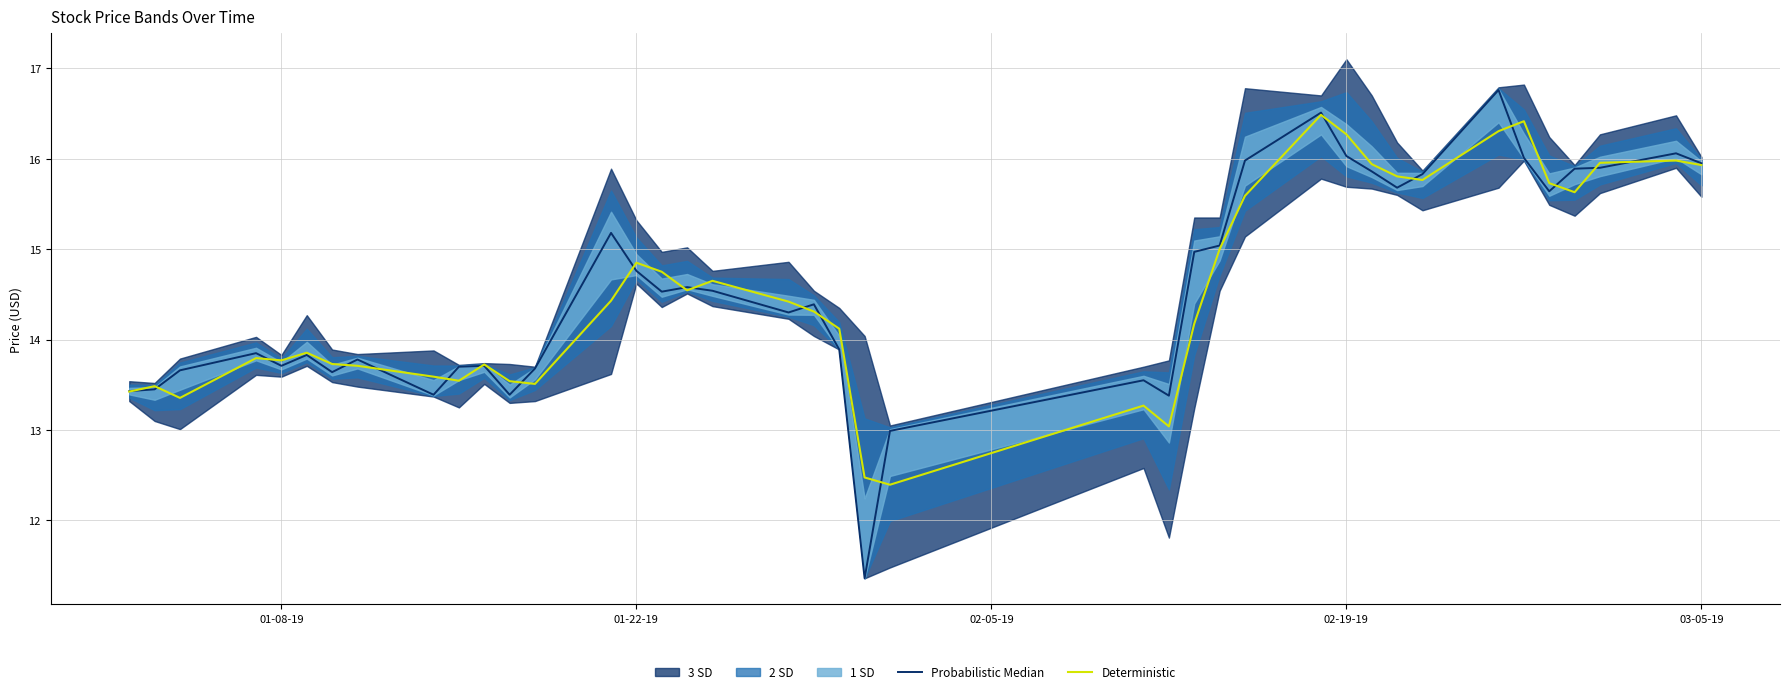

What is the highest value of the Deterministic series?

16.5